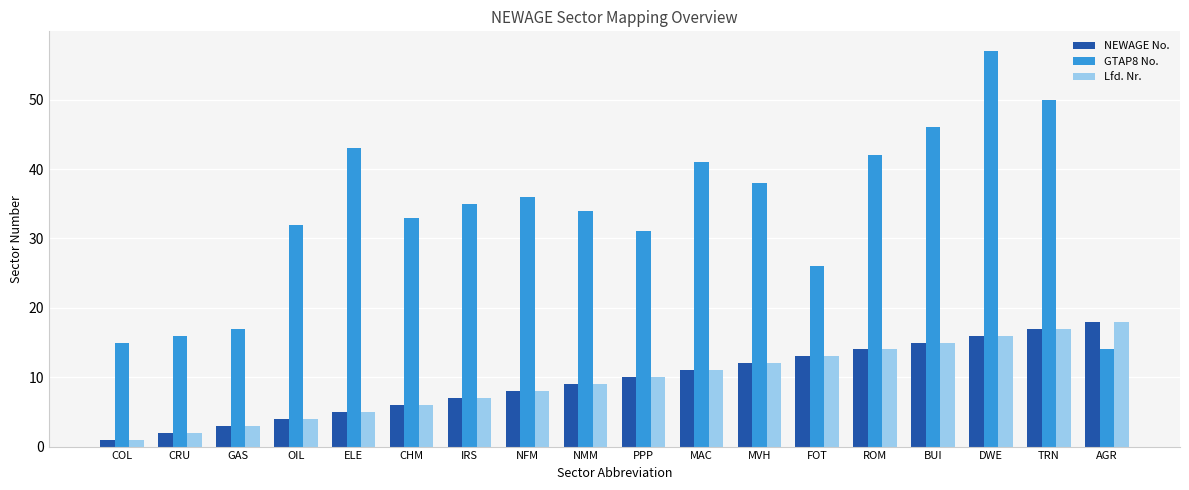

Which series has the widest spread of values?

GTAP8 No.